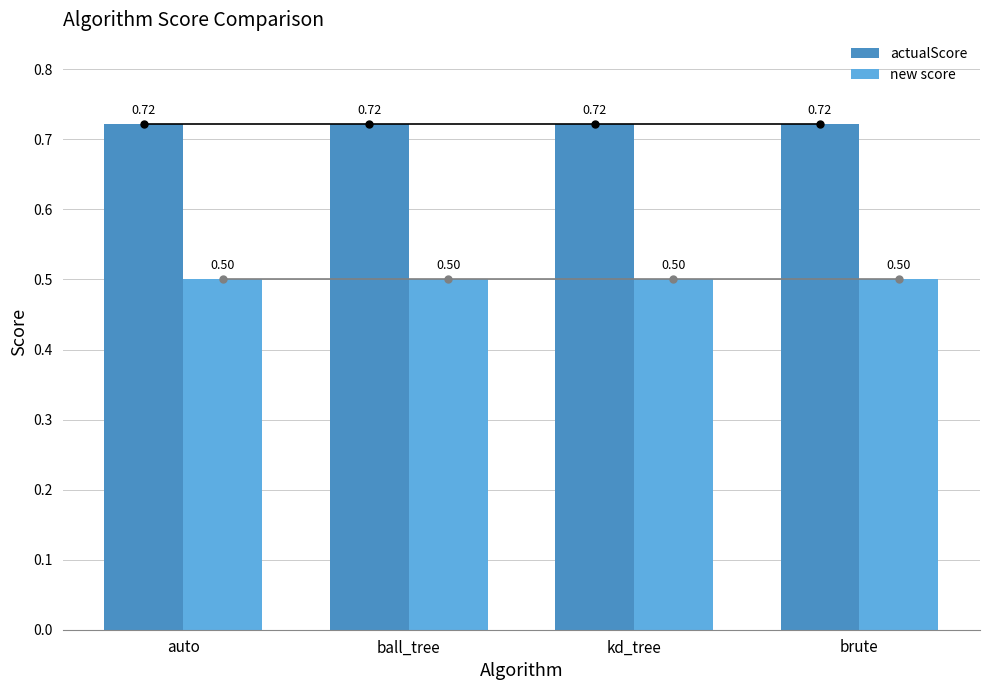

List the series in order of their overall mean, lowest first.

new score, actualScore